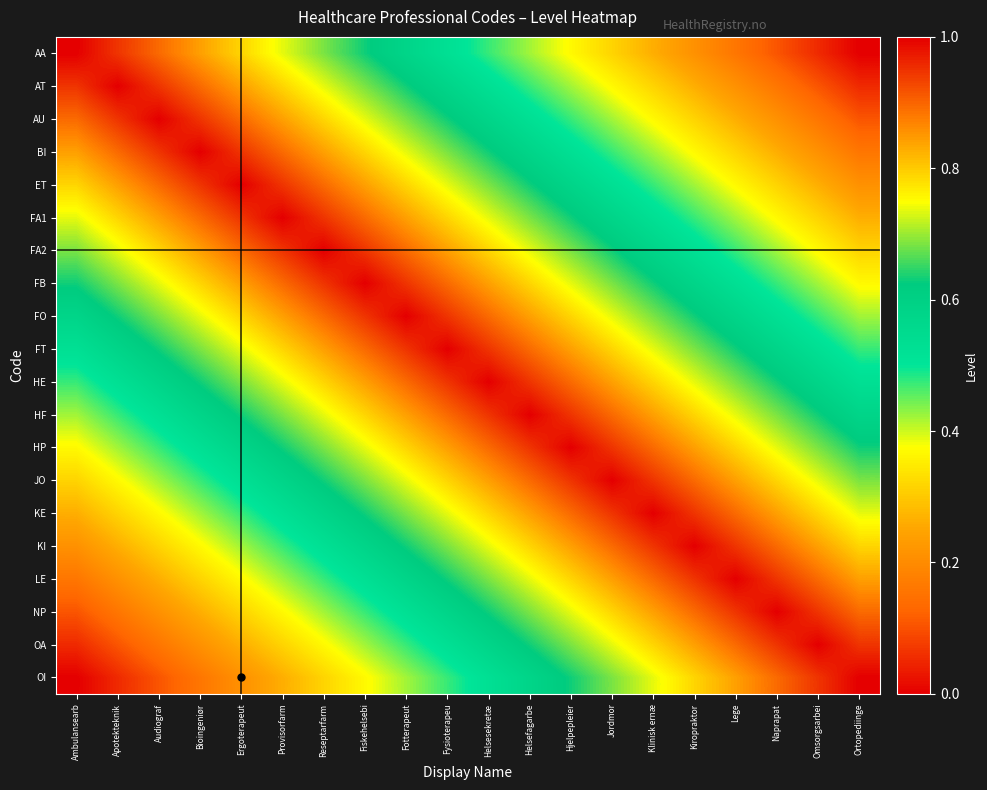

At which category is the sum across all series the highest?

Fysioterapeu